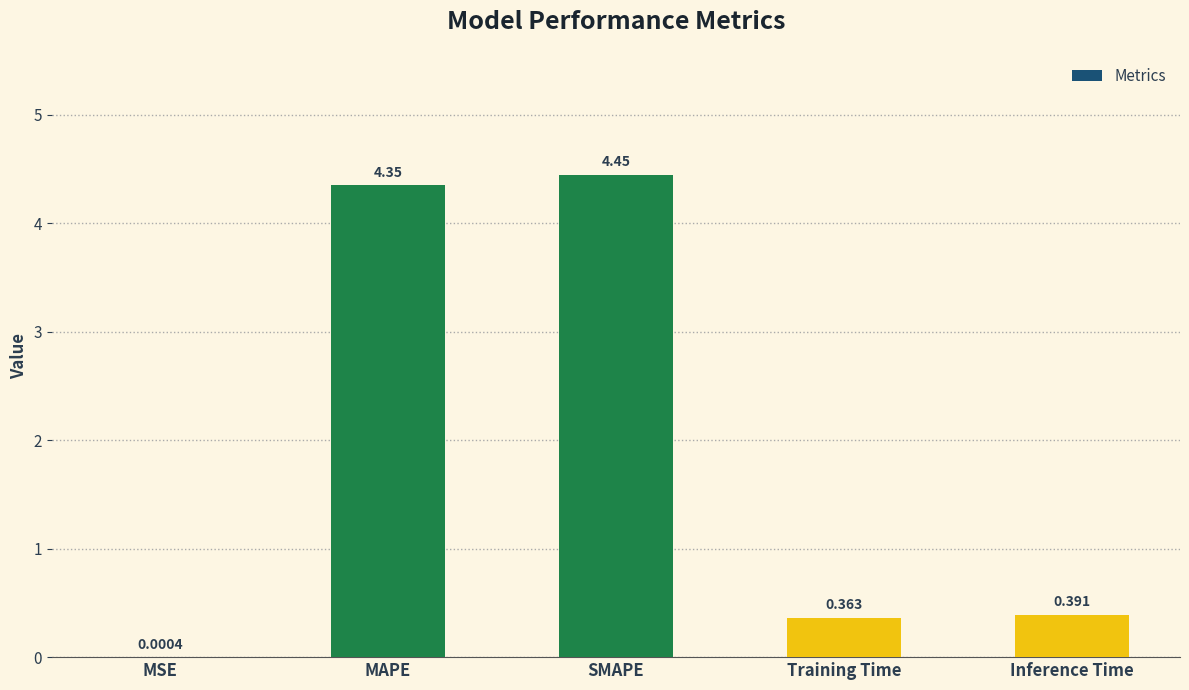

Between Training Time and MSE, which is larger?

Training Time